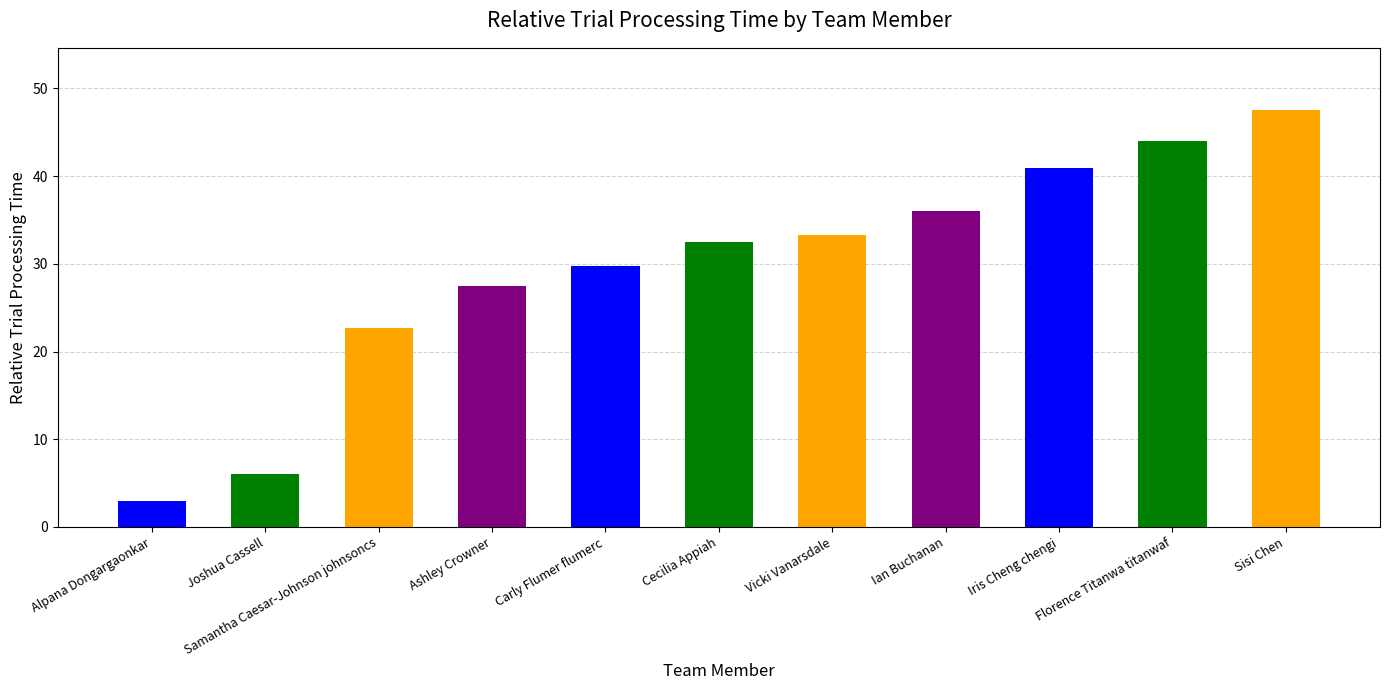

What is the label of the 9th bar from the right?

Samantha Caesar-Johnson johnsoncs